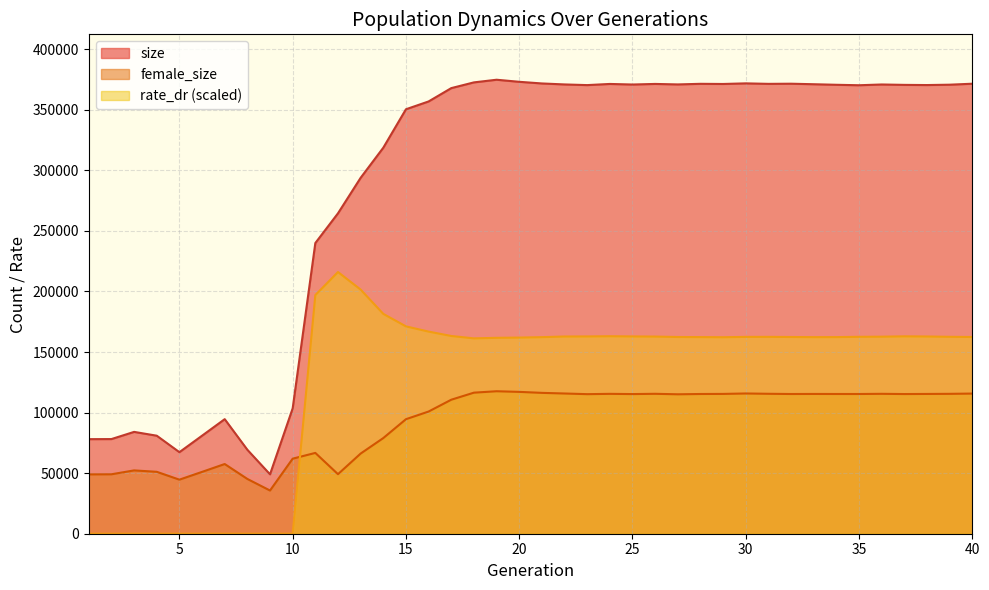

Which label corresponds to the smallest value in the chart?

1